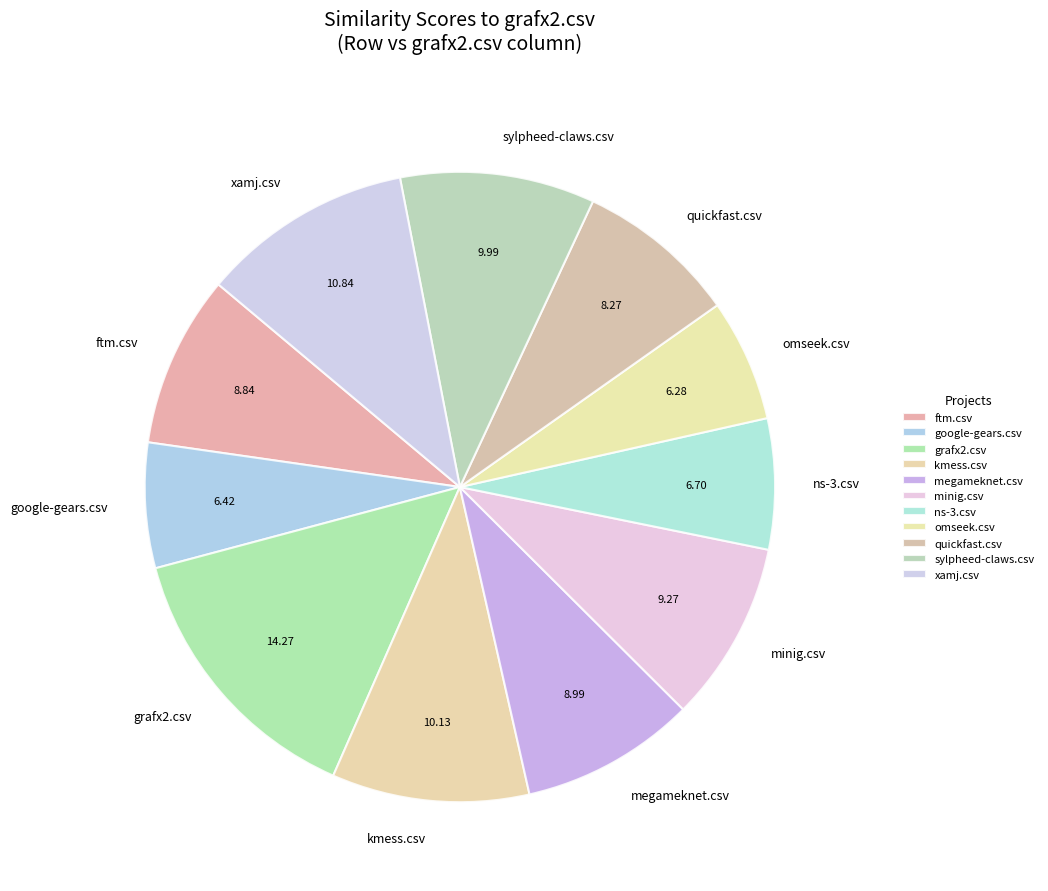

How many slices are in this pie chart?

11